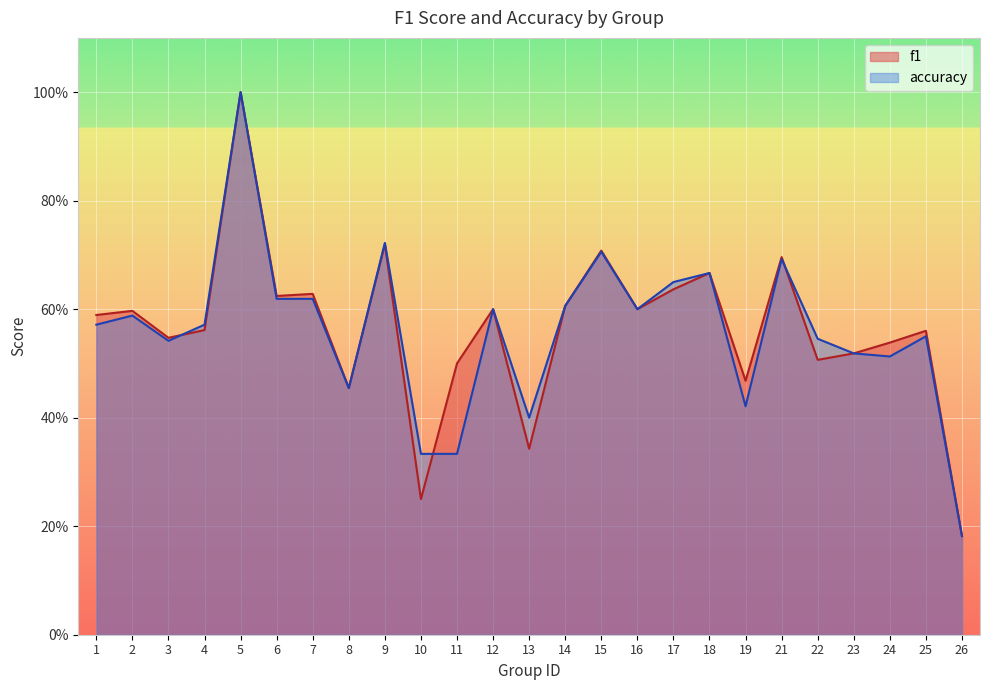

How many categories are shown in the chart?

25